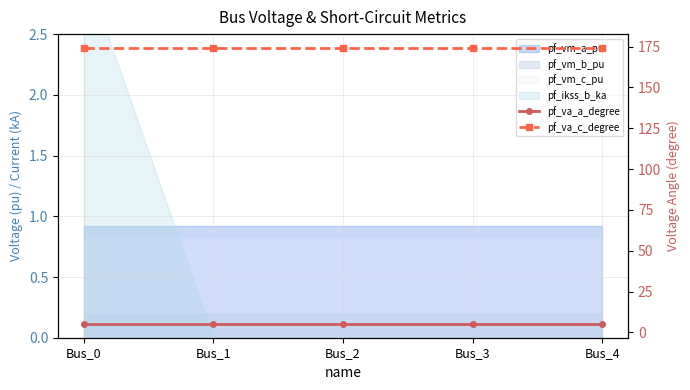

The value of pf_va_c_degree at Bus_0 is 286.5. True or false?

False